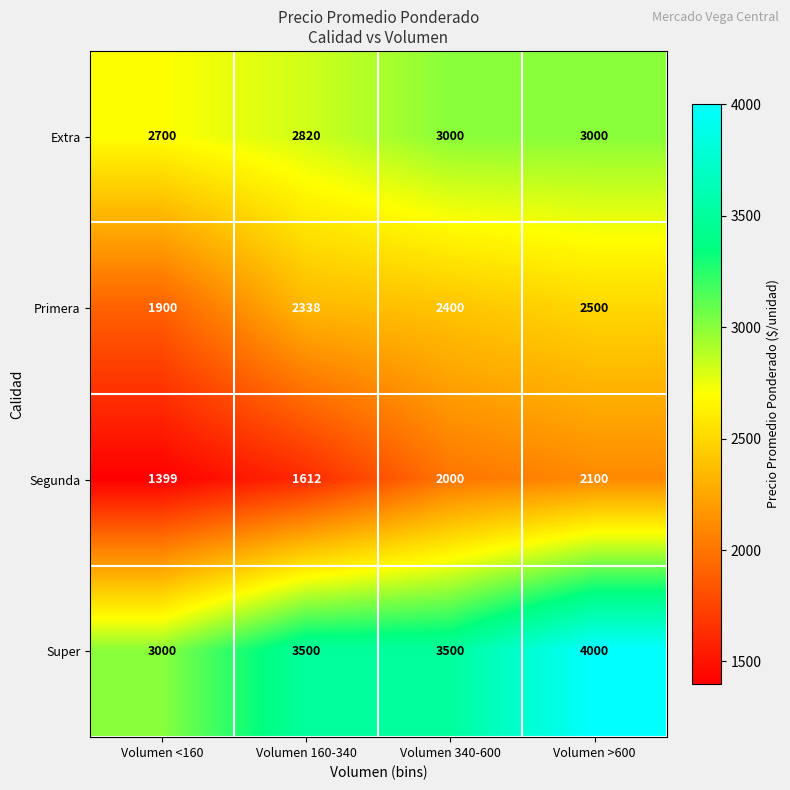

The value of Extra at Volumen 160-340 is 2820. True or false?

True